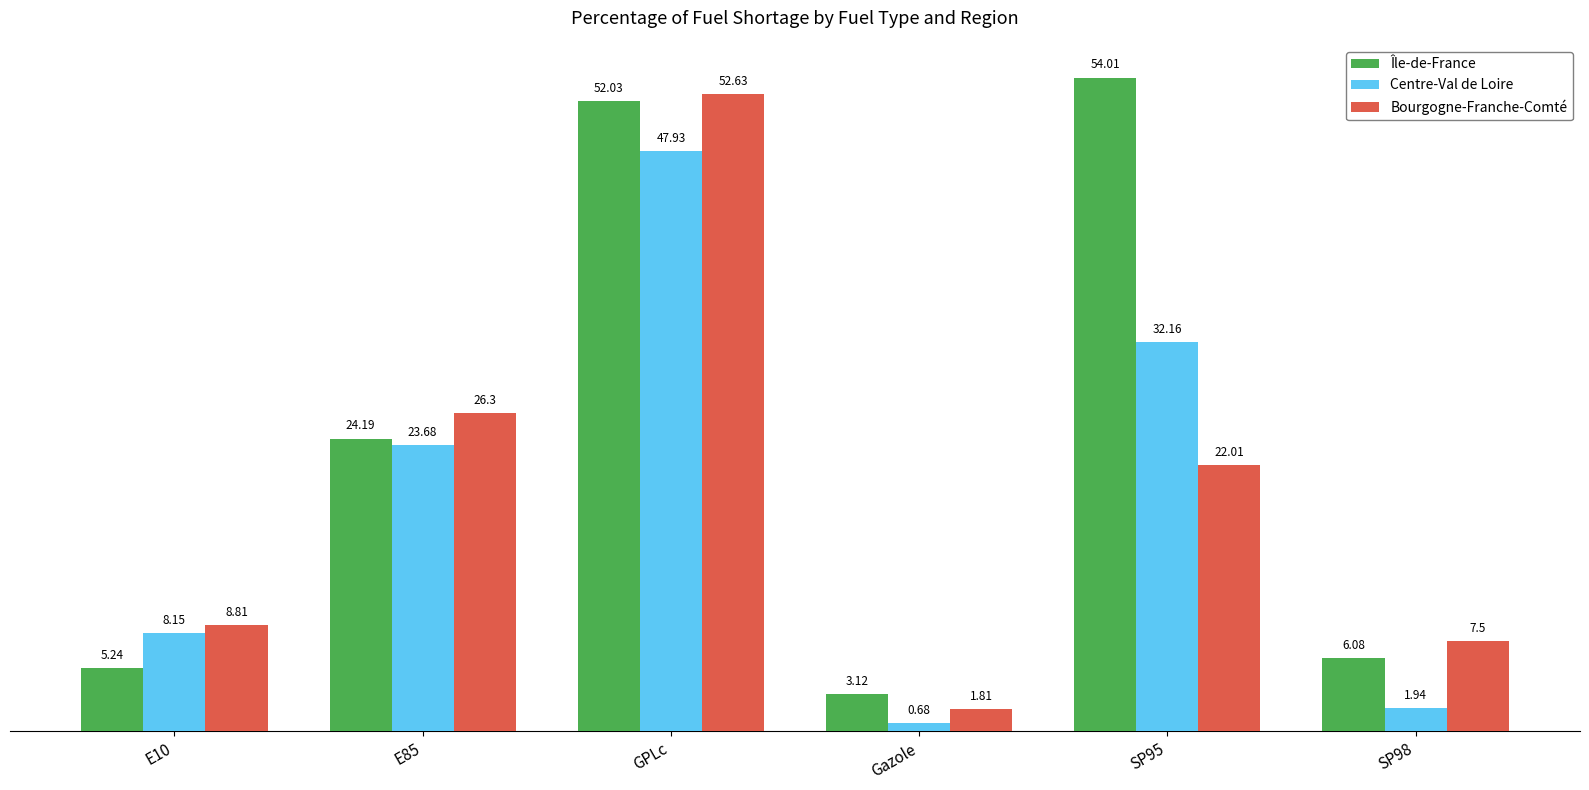

What is the difference between the Île-de-France values at SP95 and SP98?

47.9